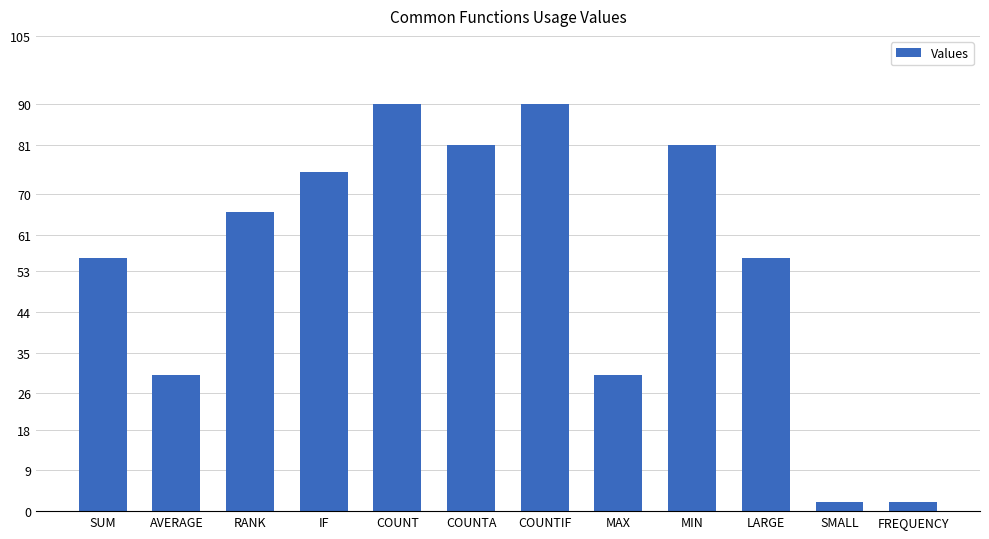

What is the label of the 4th bar from the left?

IF